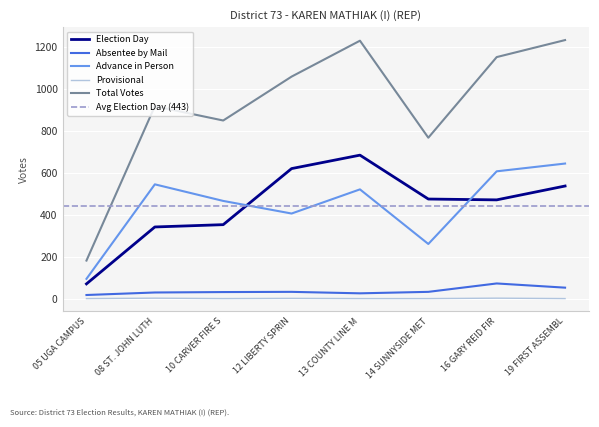

Which series has the widest spread of values?

Total Votes